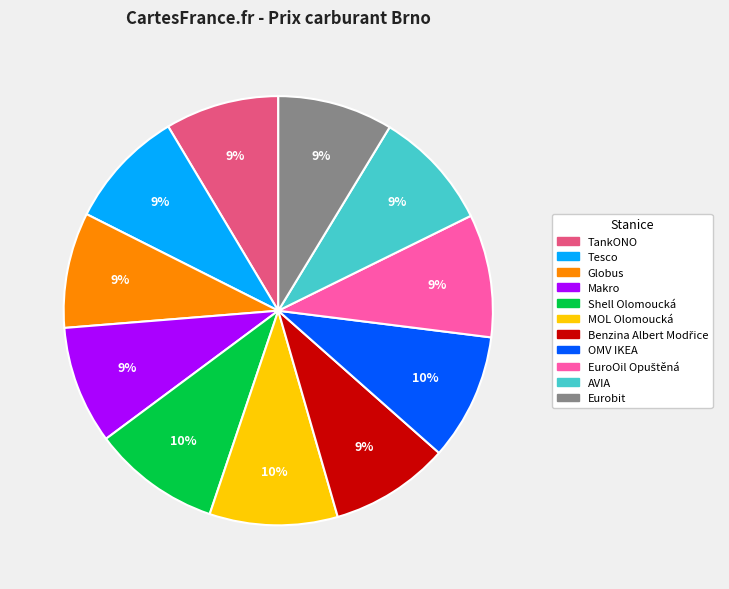

The OMV IKEA slice represents 1% of the pie. True or false?

False